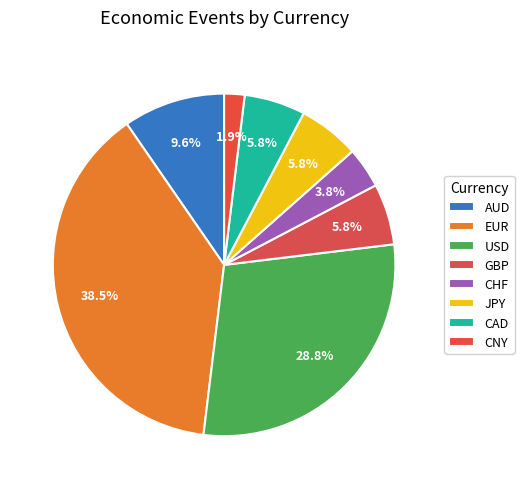

The GBP slice represents 18% of the pie. True or false?

False